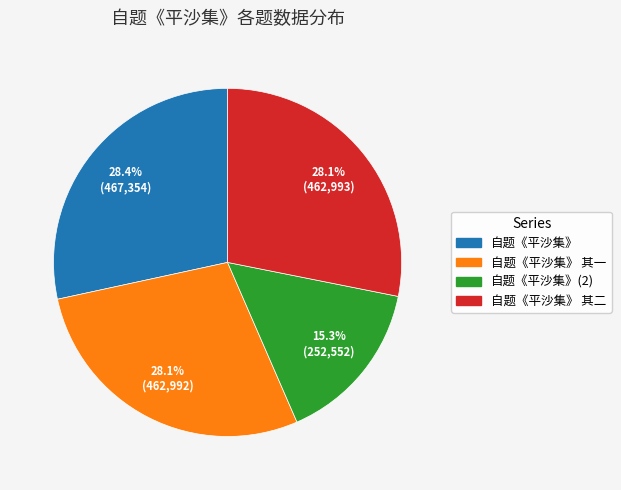

Combined, what portion of the pie is 自题《平沙集》 and 自题《平沙集》(2)?

43.7%